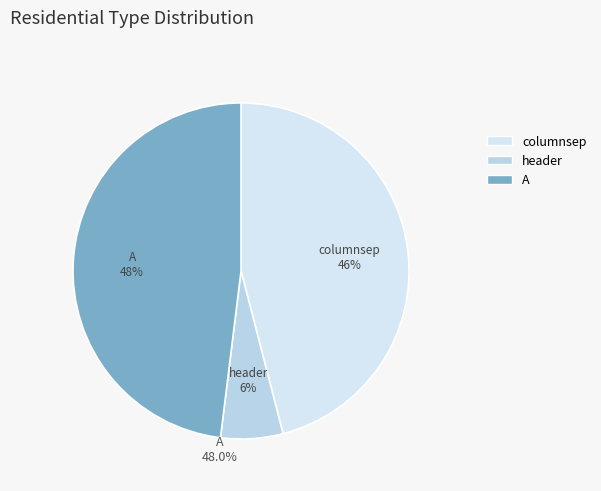

True or false: header accounts for 1% of the total.

False